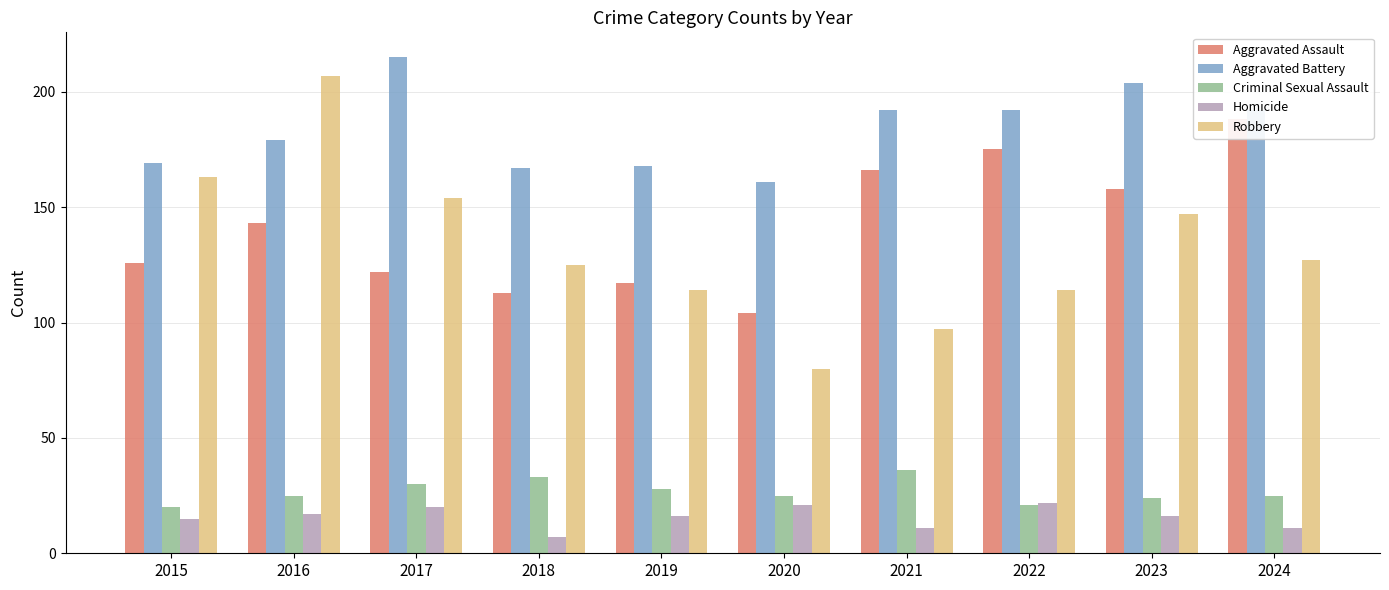

Reading left to right, what are all the values shown in this chart?

Aggravated Assault: 126	143	122	113	117	104	166	175	158	188
Aggravated Battery: 169	179	215	167	168	161	192	192	204	192
Criminal Sexual Assault: 20	25	30	33	28	25	36	21	24	25
Homicide: 15	17	20	7	16	21	11	22	16	11
Robbery: 163	207	154	125	114	80	97	114	147	127